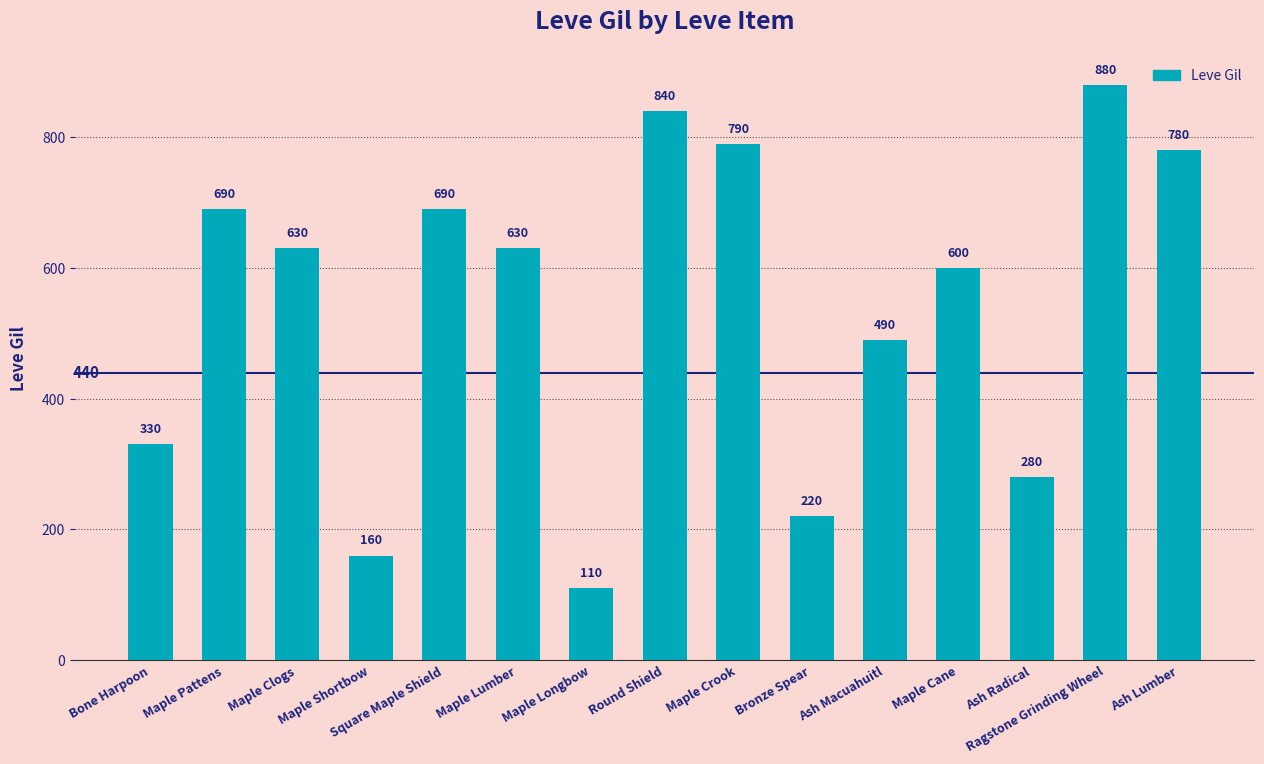

What is the change in value from Maple Pattens to Maple Longbow?

-580